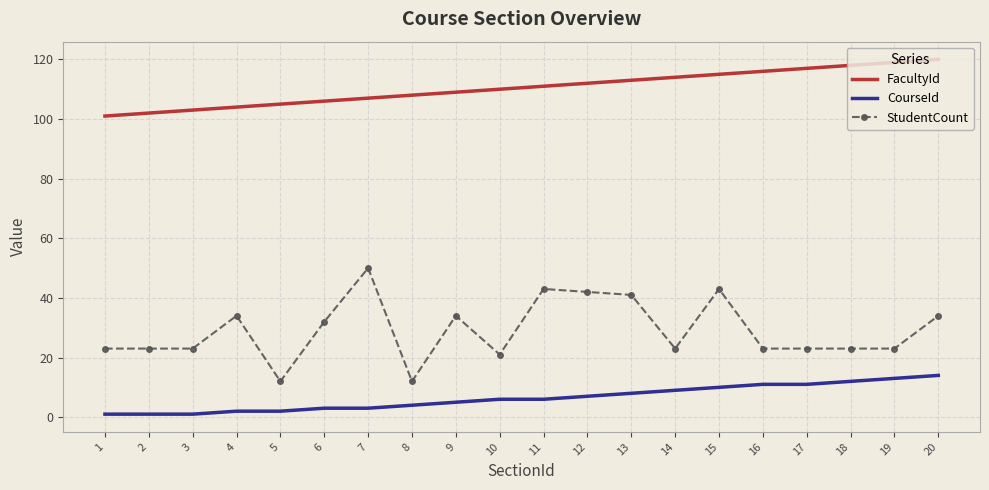

Rank the series by their maximum value, from highest to lowest.

FacultyId, StudentCount, CourseId